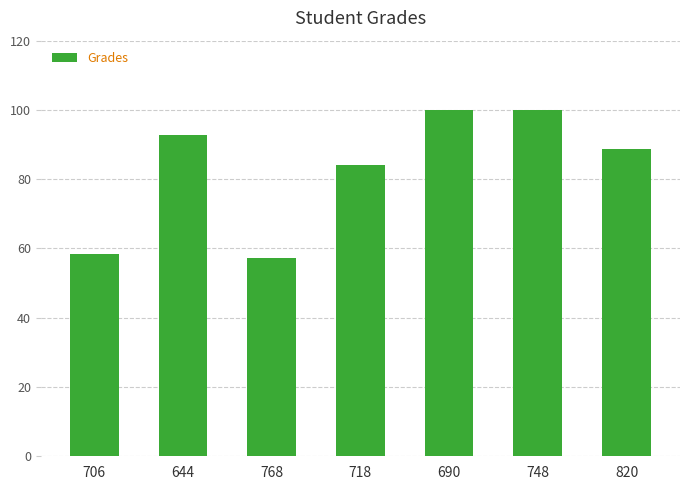

What is the value of the 2nd bar from the left?

92.7